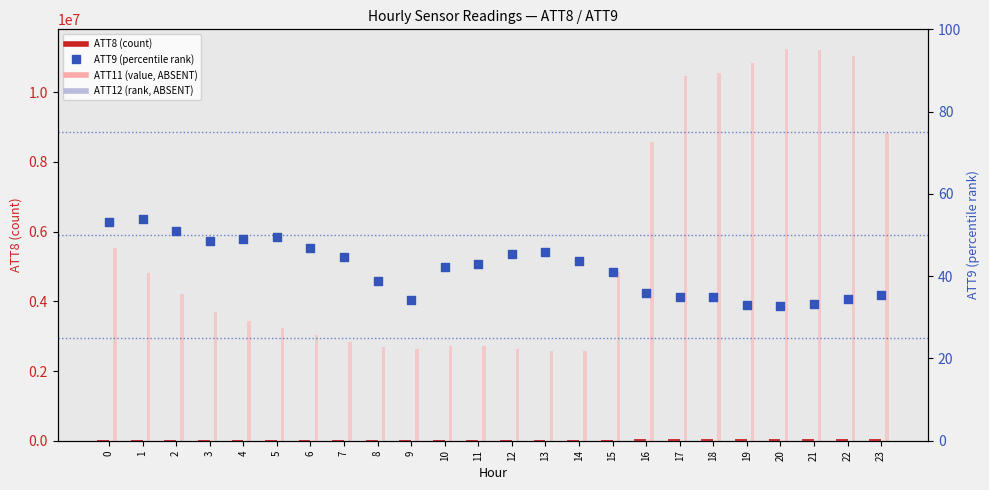

At which category is the sum across all series the highest?

20